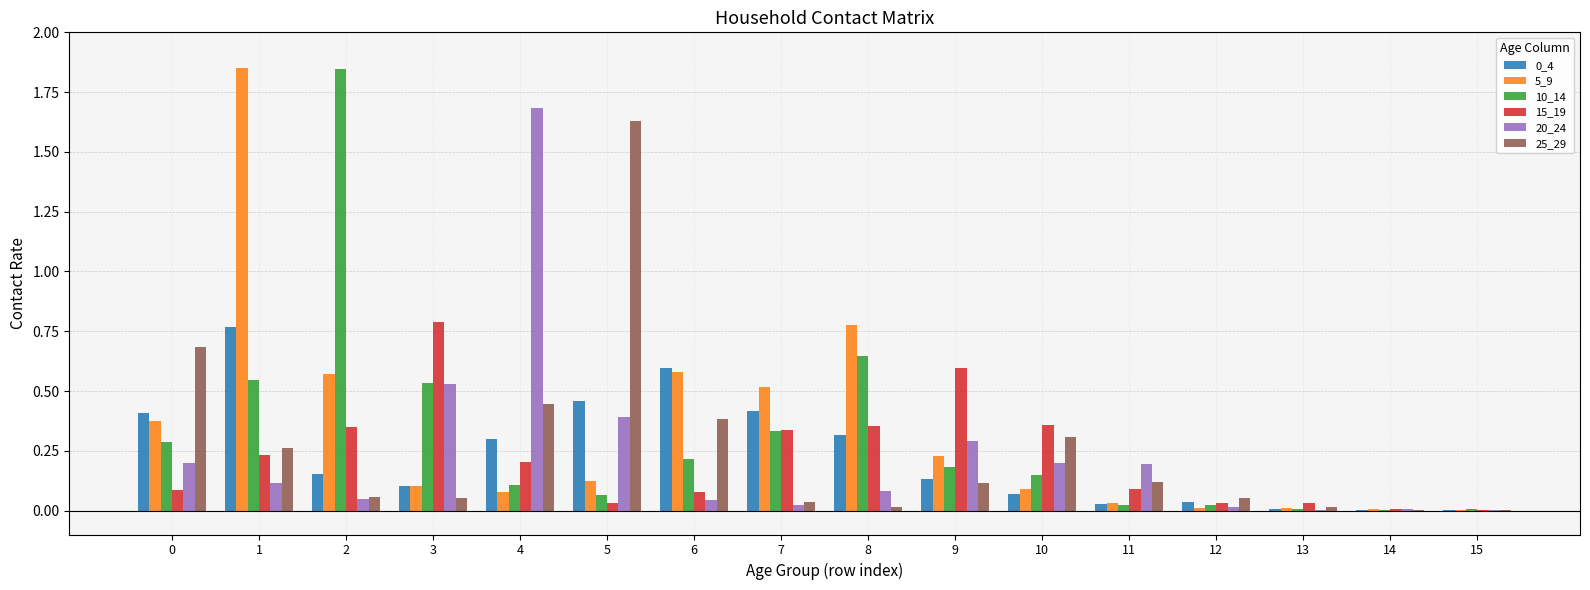

At which label does 20_24 reach its peak?

4